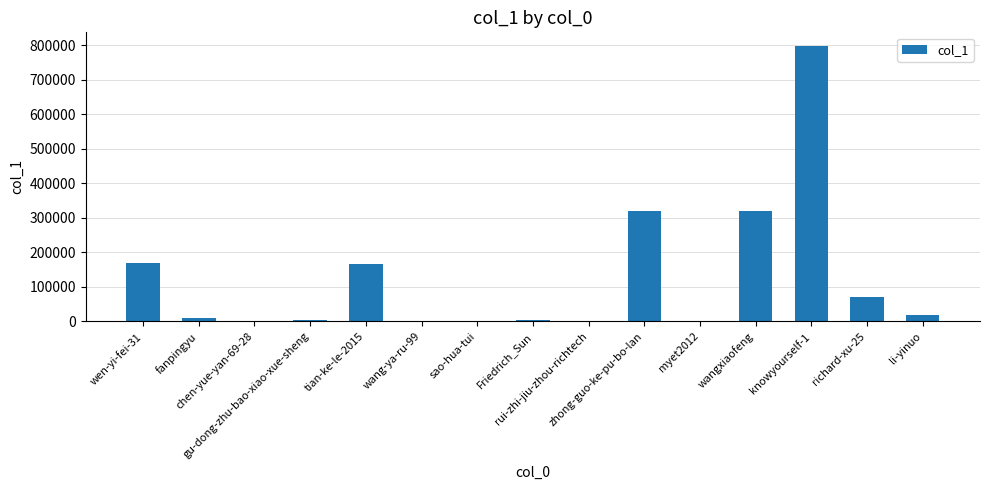

What is the greatest value displayed?

797296